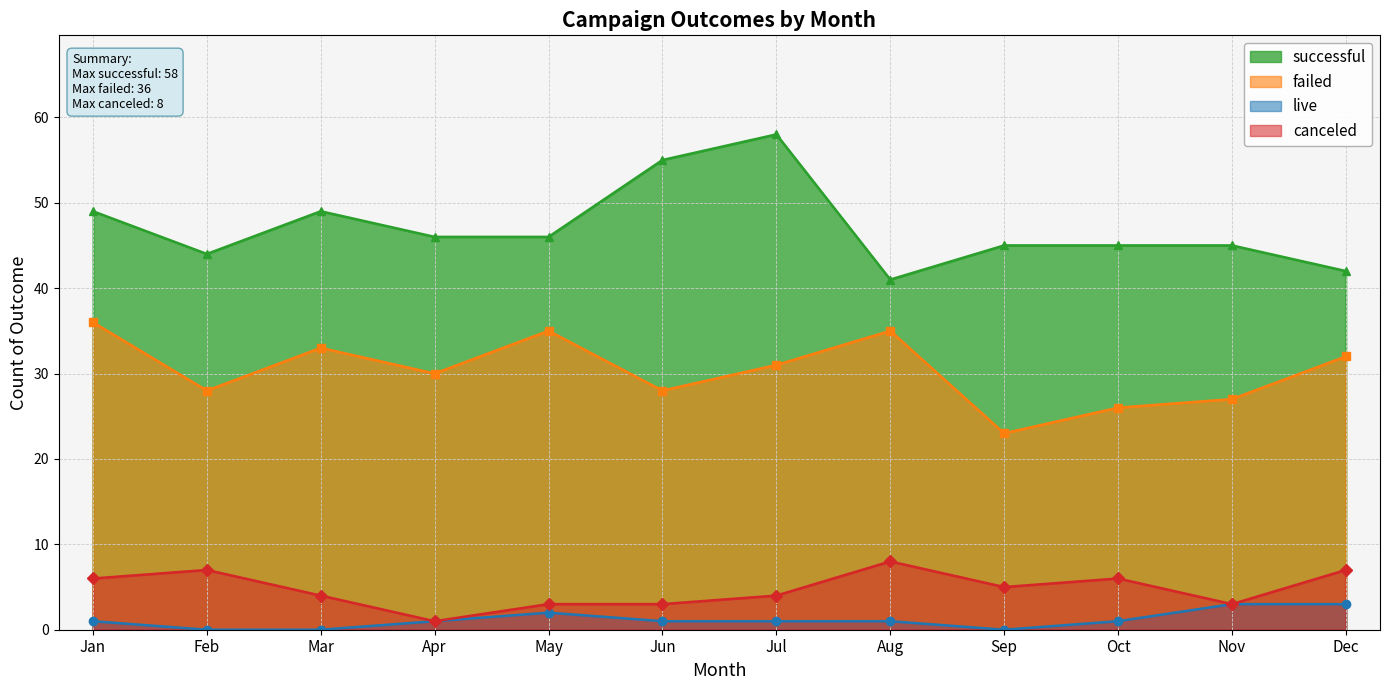

At May, list the series in order from largest to smallest.

successful, failed, canceled, live